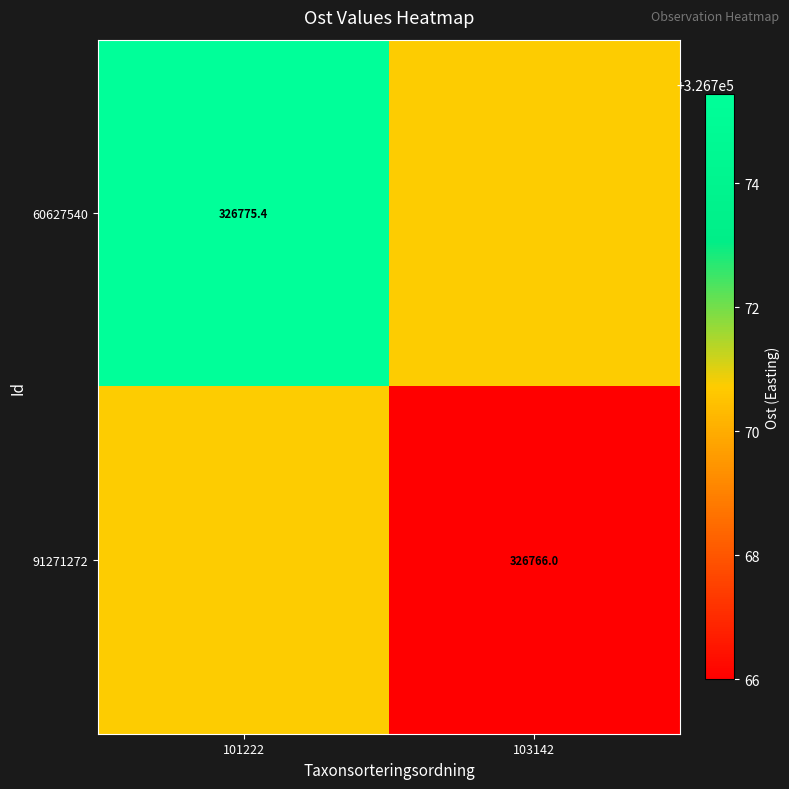

Between 103142 and 101222, which is larger?

101222